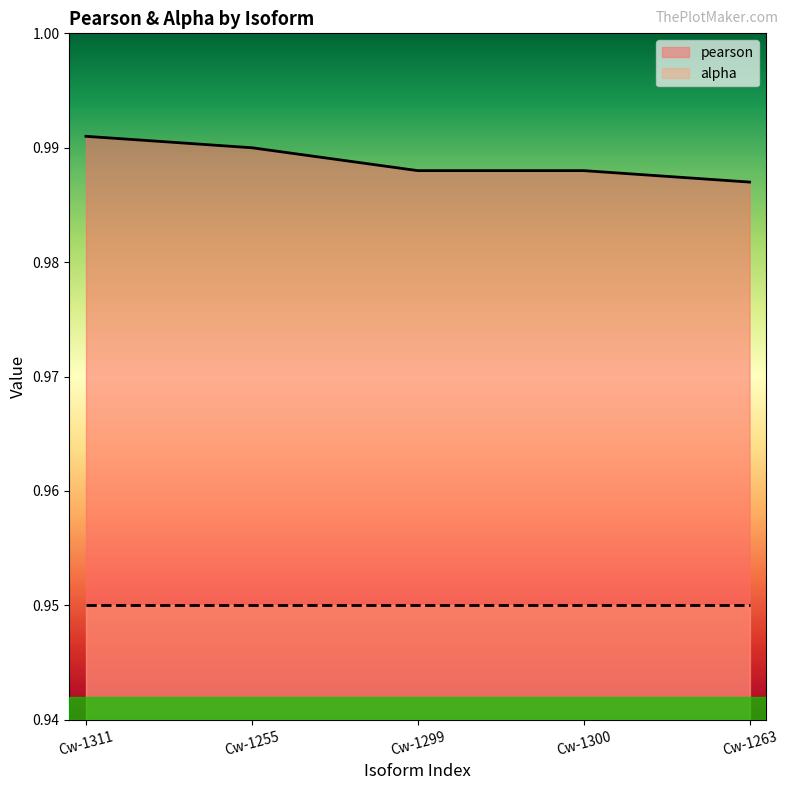

Between Cw-1263 and Cw-1255, which is larger?

Cw-1255